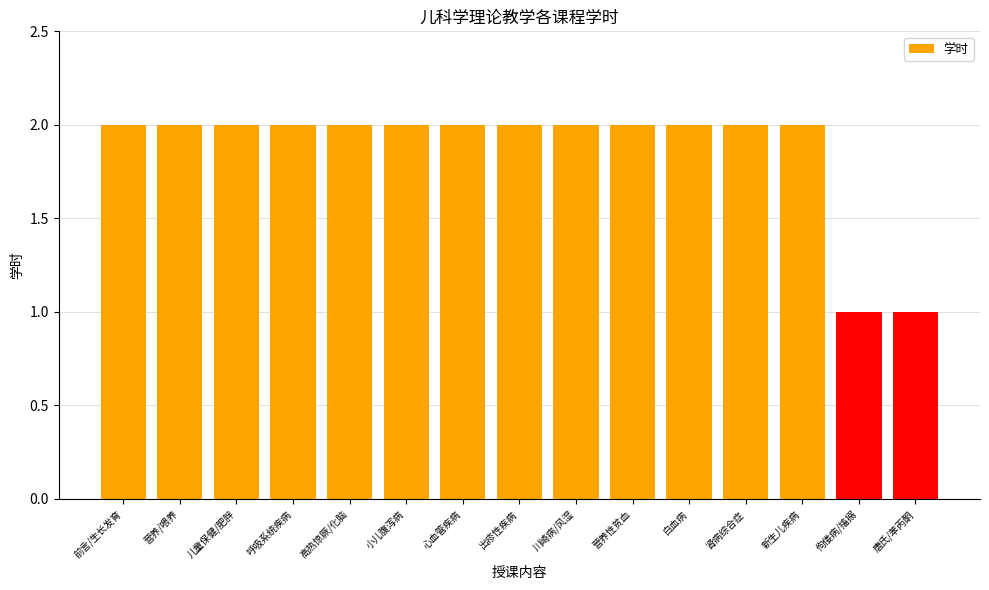

What is the sum of all values?

28